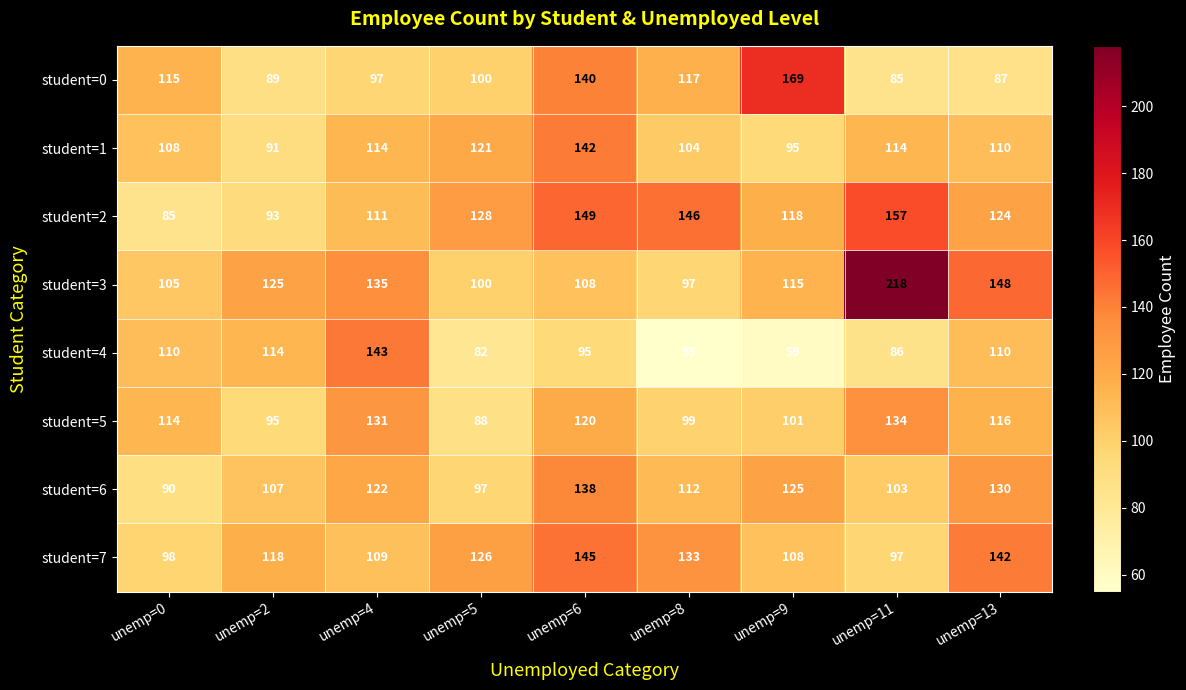

What is the difference between the second highest and minimum values in the student=6 series?

40